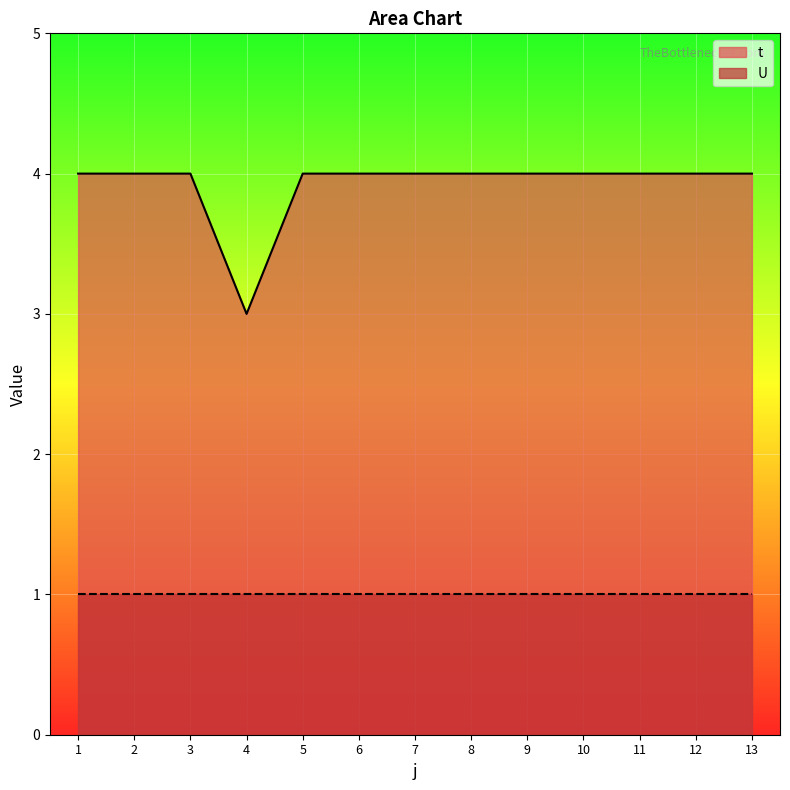

What is the sum of all values?

51